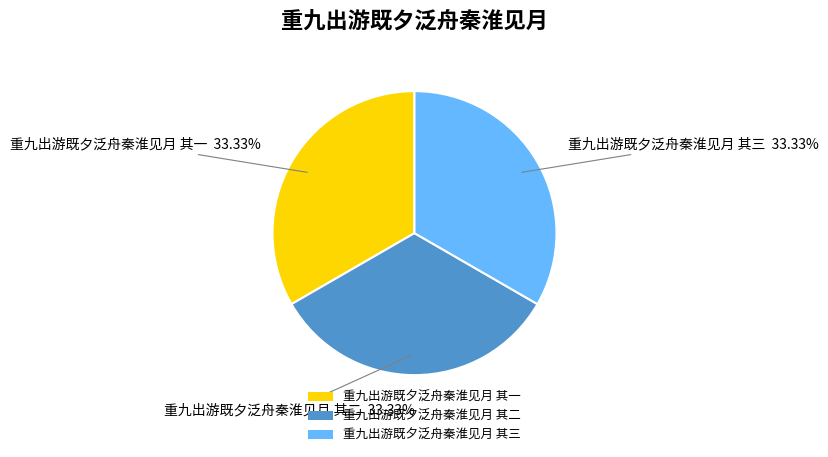

To the nearest percent, what is the average slice percentage?

33%